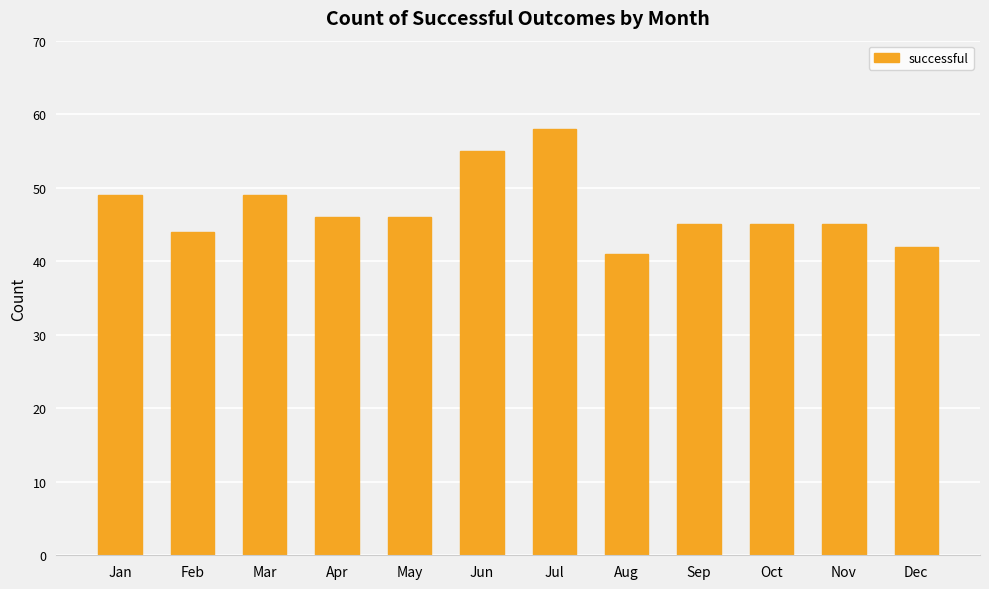

What is the difference between the maximum and minimum values?

17